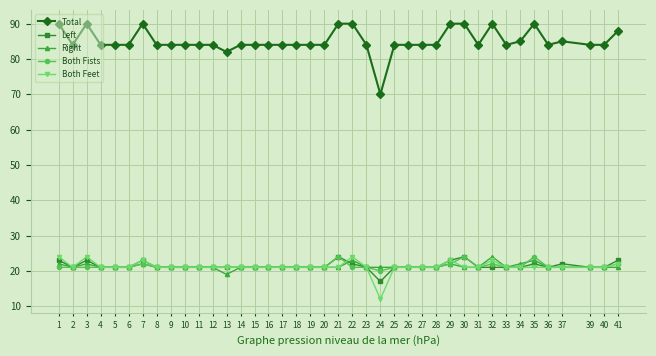

Reading right to left, transcribe all the data shown in this chart.

Total: 41=88	40=84	39=84	37=85	36=84	35=90	34=85	33=84	32=90	31=84	30=90	29=90	28=84	27=84	26=84	25=84	24=70	23=84	22=90	21=90	20=84	19=84	18=84	17=84	16=84	15=84	14=84	13=82	12=84	11=84	10=84	9=84	8=84	7=90	6=84	5=84	4=84	3=90	2=84	1=90
Left: 41=23	40=21	39=21	37=22	36=21	35=22	34=21	33=21	32=21	31=21	30=24	29=23	28=21	27=21	26=21	25=21	24=17	23=21	22=22	21=24	20=21	19=21	18=21	17=21	16=21	15=21	14=21	13=21	12=21	11=21	10=21	9=21	8=21	7=23	6=21	5=21	4=21	3=23	2=21	1=23
Right: 41=21	40=21	39=21	37=21	36=21	35=23	34=22	33=21	32=24	31=21	30=21	29=22	28=21	27=21	26=21	25=21	24=21	23=21	22=23	21=21	20=21	19=21	18=21	17=21	16=21	15=21	14=21	13=19	12=21	11=21	10=21	9=21	8=21	7=22	6=21	5=21	4=21	3=22	2=21	1=22
Both Fists: 41=22	40=21	39=21	37=21	36=21	35=24	34=21	33=21	32=22	31=21	30=24	29=22	28=21	27=21	26=21	25=21	24=20	23=21	22=21	21=24	20=21	19=21	18=21	17=21	16=21	15=21	14=21	13=21	12=21	11=21	10=21	9=21	8=21	7=22	6=21	5=21	4=21	3=21	2=21	1=21
Both Feet: 41=22	40=21	39=21	37=21	36=21	35=21	34=21	33=21	32=23	31=21	30=21	29=23	28=21	27=21	26=21	25=21	24=12	23=21	22=24	21=21	20=21	19=21	18=21	17=21	16=21	15=21	14=21	13=21	12=21	11=21	10=21	9=21	8=21	7=23	6=21	5=21	4=21	3=24	2=21	1=24